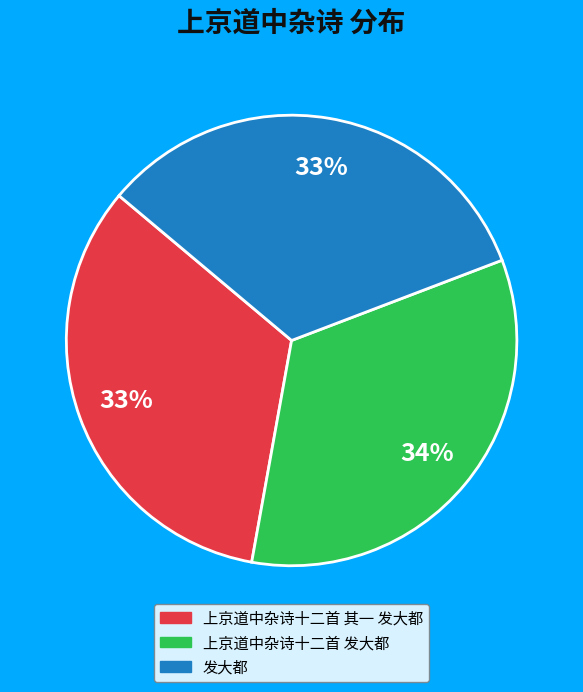

To the nearest percent, what is the difference between the largest and smallest slice percentages?

1%